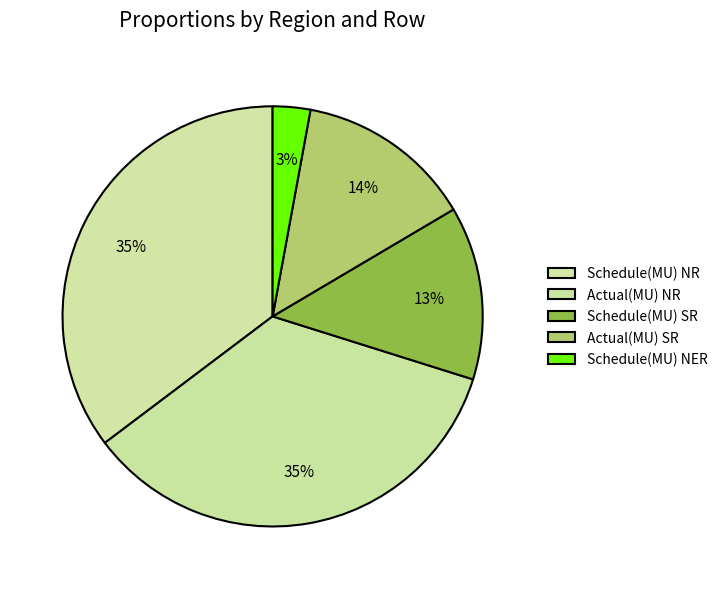

Is Actual(MU) SR the majority of the pie?

No